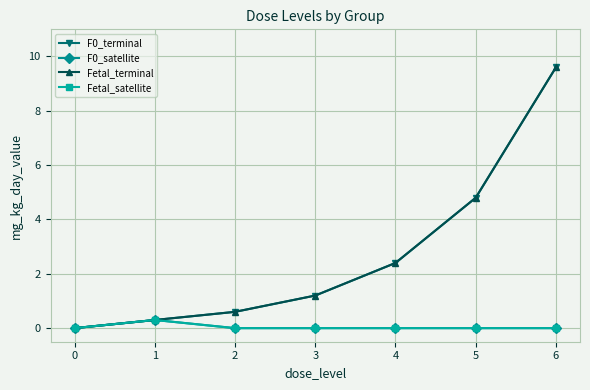

Which series has the largest total across all categories?

F0_terminal